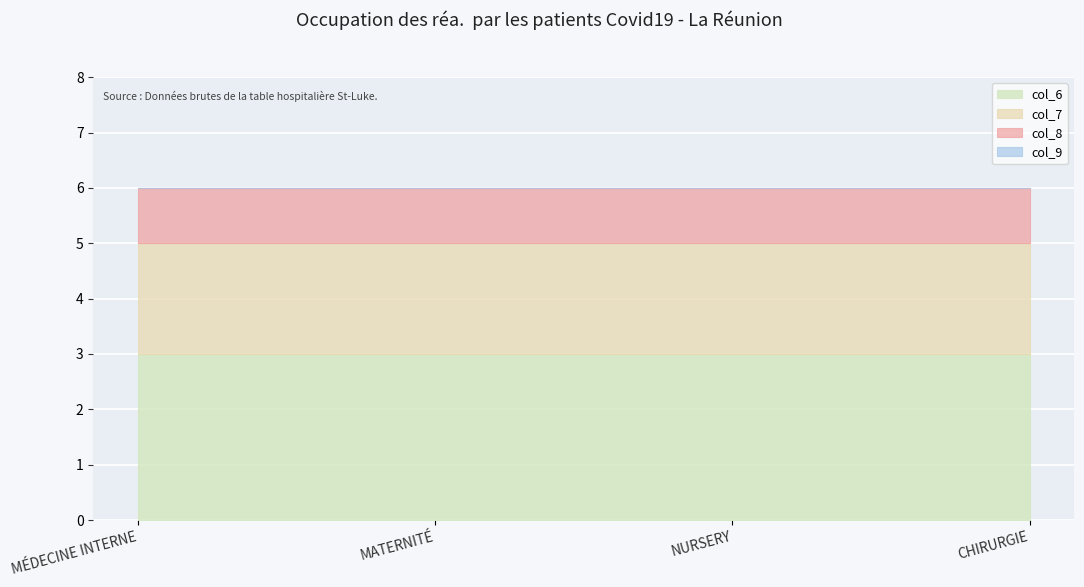

At which category is the sum across all series the highest?

MÉDECINE INTERNE